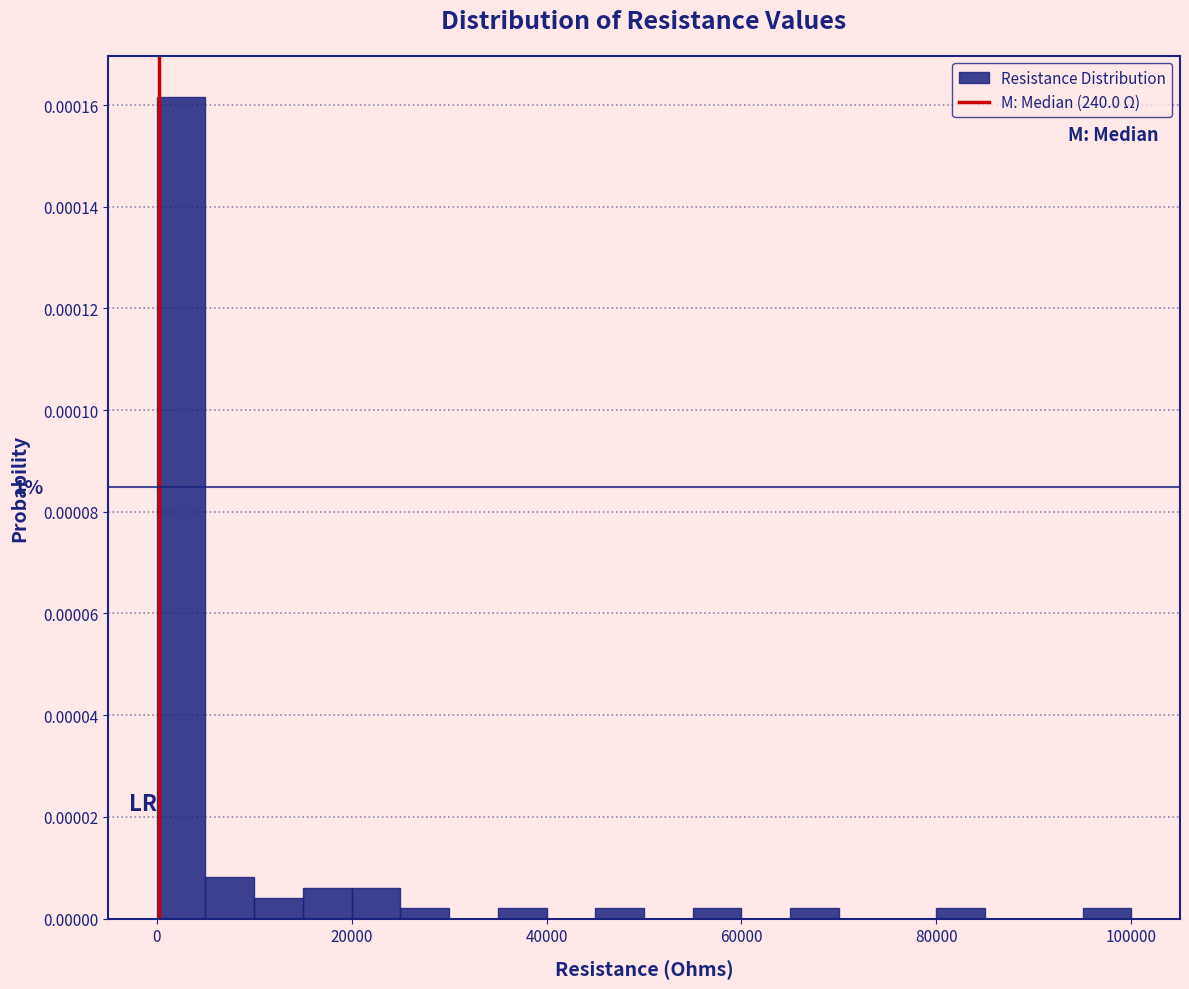

Read against the x-axis, roughly where is the centre of the tallest bar?

2000